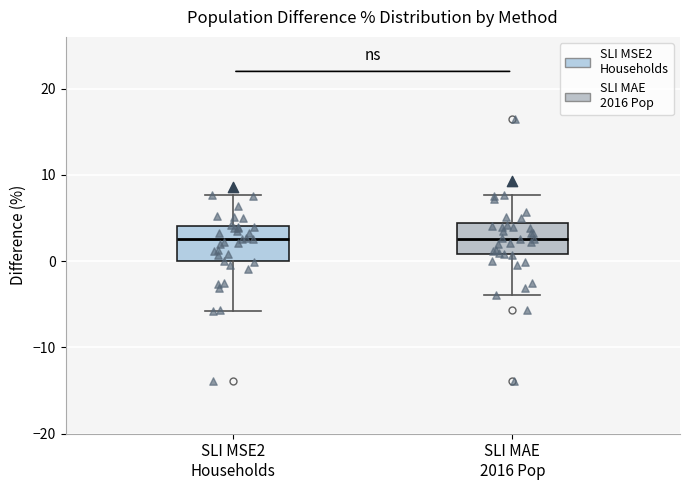

Reading left to right, transcribe this box plot: for each box, give where its median line is, the range the box spans, and where its two whiskers end, as read against the y-axis. The values are not printed on the chart, so give them approximately, as read against the axis.

SLI MSE2 Households: median 3, box 0 to 4, whiskers -6 to 8
SLI MAE 2016 Pop: median 3, box 1 to 4, whiskers -4 to 8